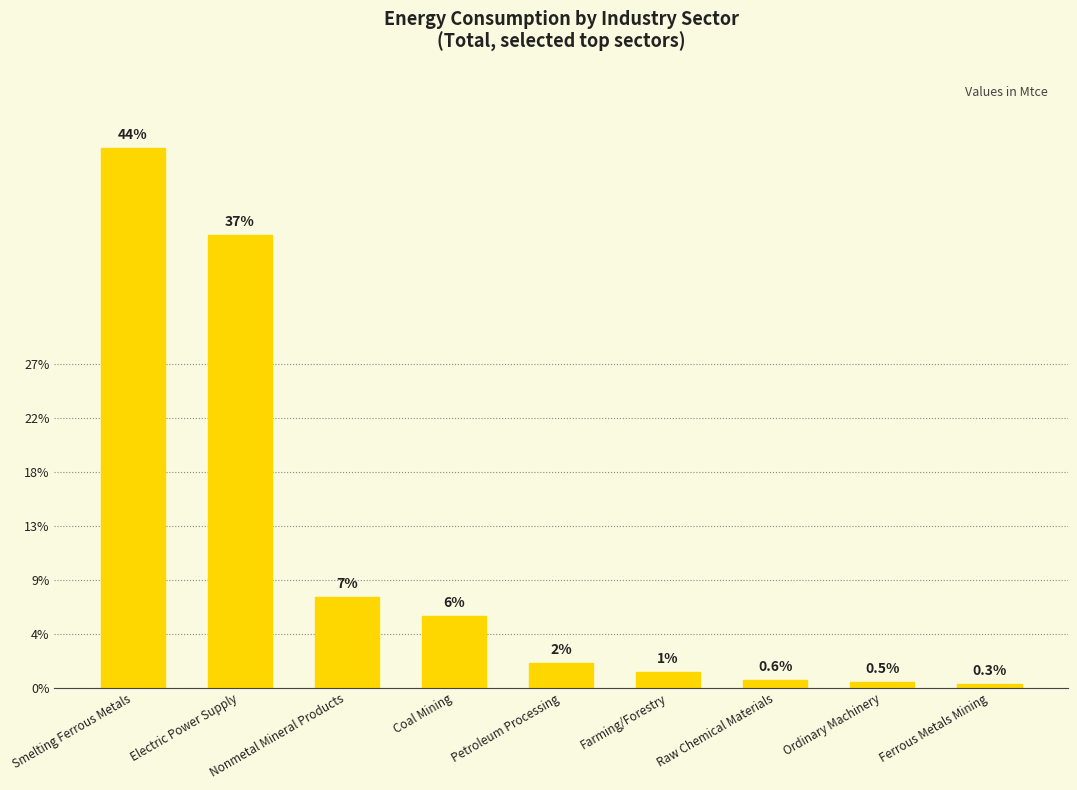

At which category does the chart reach its minimum across all series?

Ferrous Metals Mining